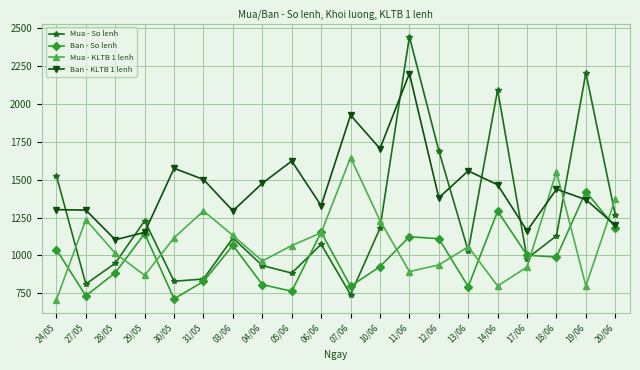

How many lines are shown in the chart?

4